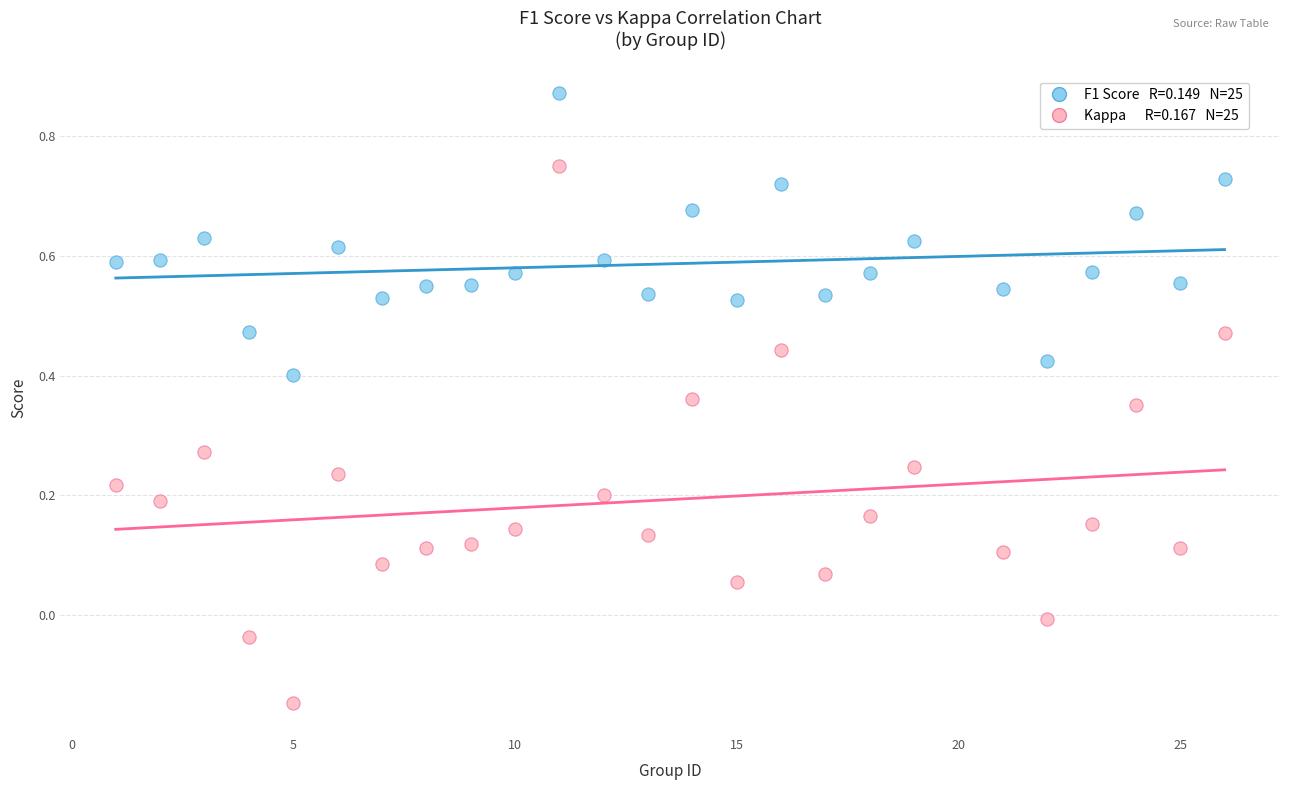

Across all data points, what is the range of Y values (max minus min)?

1.0